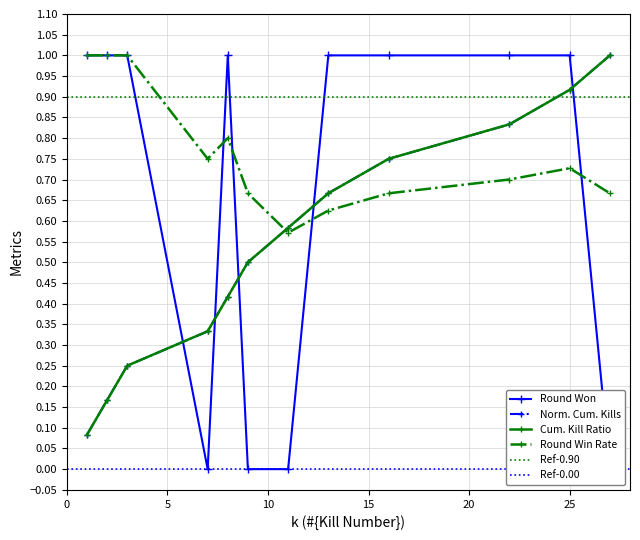

True or false: Norm. Cum. Kills has more than 2 points higher than both neighbors.

False